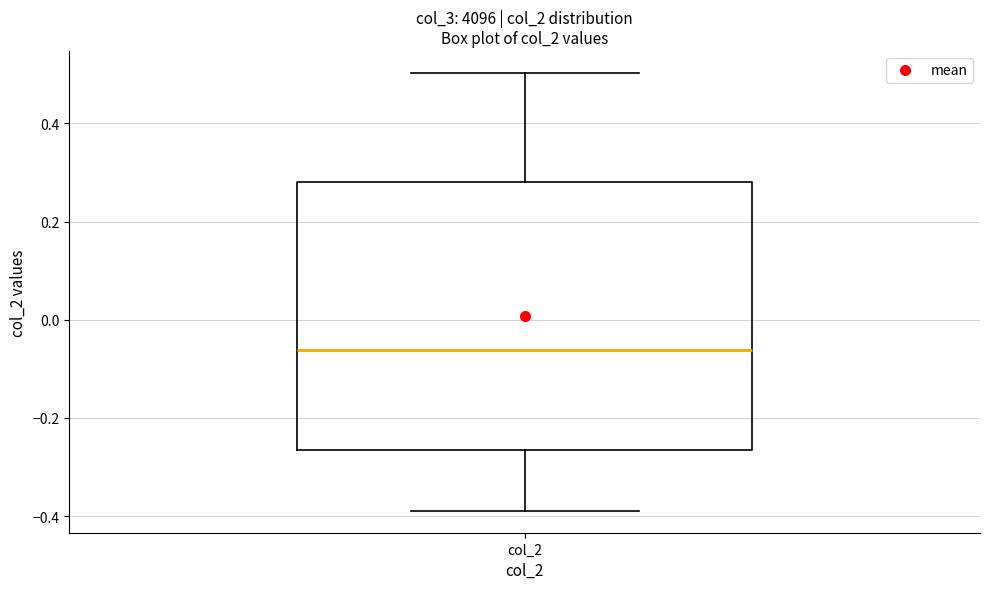

Read this box plot against the y-axis: the position of the median line, the range covered by the box, and the ends of both whiskers. The values are not printed on the chart, so give them approximately, as read against the axis.

median -0.06, box -0.26 to 0.28, whiskers -0.38 to 0.50